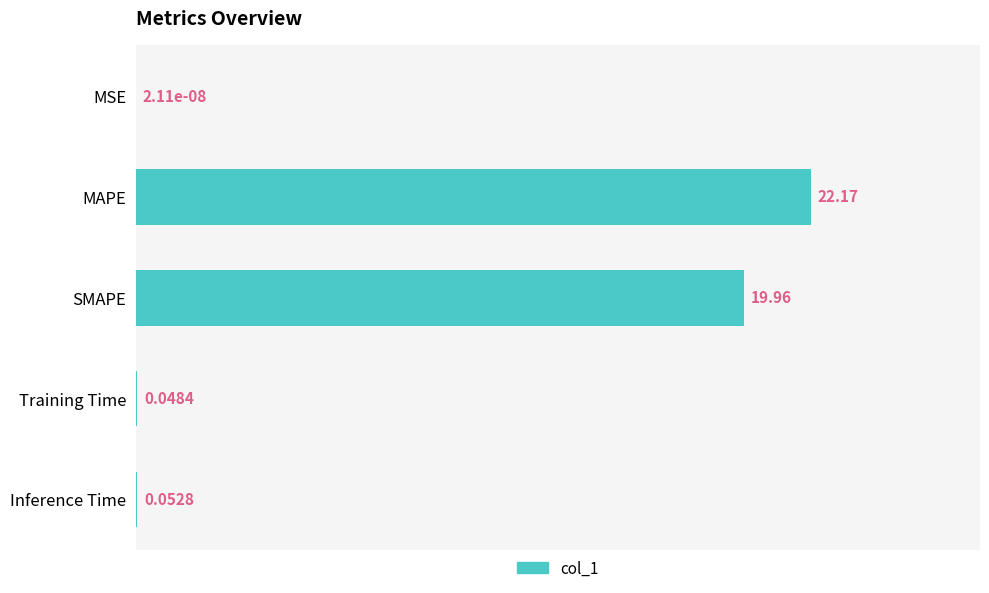

Which has a higher value, MSE or Inference Time?

Inference Time